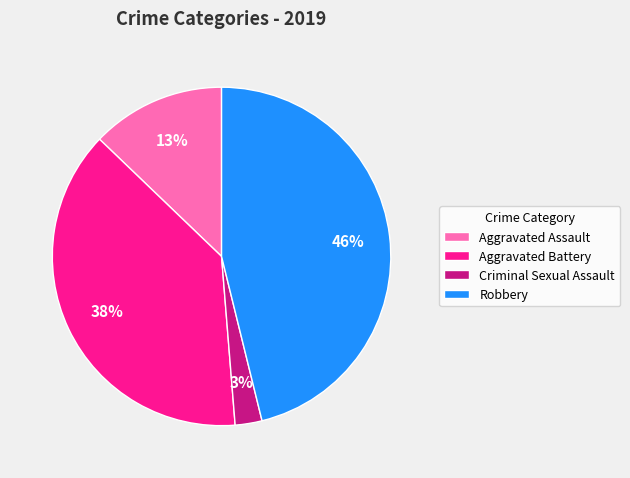

Count the number of slices in the pie.

4